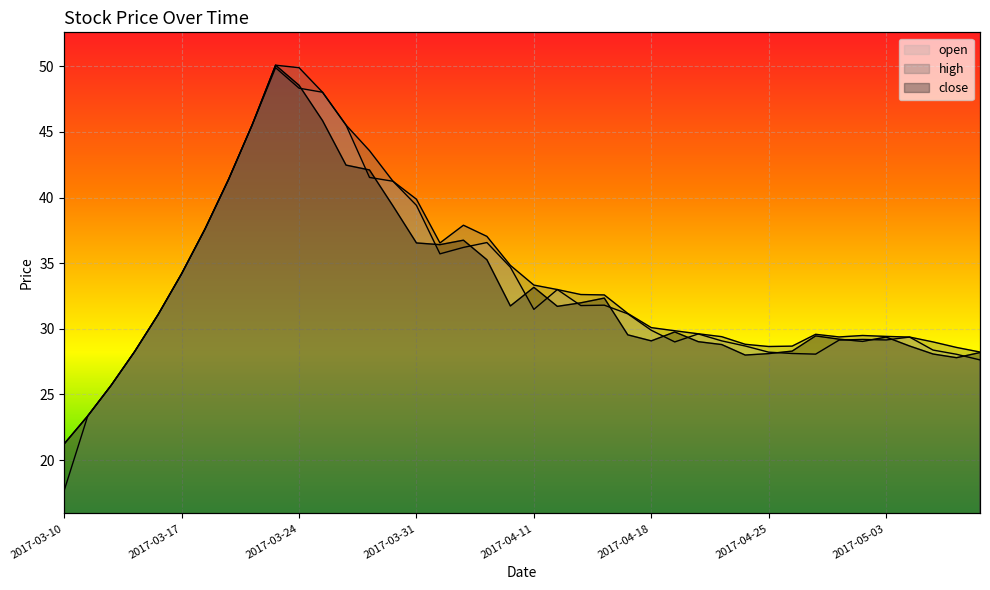

Reading right to left, extract all data points from this chart.

close: 2017-05-09=28.2	2017-05-08=27.8	2017-05-05=28.1	2017-05-04=28.7	2017-05-03=29.4	2017-05-02=29.0	2017-04-28=29.2	2017-04-27=29.5	2017-04-26=28.3	2017-04-25=28.1	2017-04-24=28.0	2017-04-21=28.8	2017-04-20=29.0	2017-04-19=29.8	2017-04-18=29.1	2017-04-17=29.5	2017-04-14=32.3	2017-04-13=32.0	2017-04-12=31.7	2017-04-11=33.2	2017-04-10=31.7	2017-04-07=35.3	2017-04-06=36.8	2017-04-05=36.4	2017-03-31=36.5	2017-03-30=39.4	2017-03-29=42.1	2017-03-28=42.5	2017-03-27=45.9	2017-03-24=48.5	2017-03-23=50.1	2017-03-22=45.5	2017-03-21=41.4	2017-03-20=37.6	2017-03-17=34.2	2017-03-16=31.1	2017-03-15=28.3	2017-03-14=25.7	2017-03-13=23.4	2017-03-10=21.2
high: 2017-05-09=28.2	2017-05-08=28.6	2017-05-05=29.0	2017-05-04=29.4	2017-05-03=29.4	2017-05-02=29.5	2017-04-28=29.4	2017-04-27=29.6	2017-04-26=28.7	2017-04-25=28.6	2017-04-24=28.8	2017-04-21=29.4	2017-04-20=29.6	2017-04-19=29.9	2017-04-18=30.1	2017-04-17=31.2	2017-04-14=32.6	2017-04-13=32.6	2017-04-12=33.0	2017-04-11=33.3	2017-04-10=34.8	2017-04-07=37.0	2017-04-06=37.9	2017-04-05=36.5	2017-03-31=39.9	2017-03-30=41.2	2017-03-29=43.6	2017-03-28=45.5	2017-03-27=48.0	2017-03-24=49.9	2017-03-23=50.1	2017-03-22=45.5	2017-03-21=41.4	2017-03-20=37.6	2017-03-17=34.2	2017-03-16=31.1	2017-03-15=28.3	2017-03-14=25.7	2017-03-13=23.4	2017-03-10=21.2
open: 2017-05-09=27.6	2017-05-08=28.1	2017-05-05=28.4	2017-05-04=29.4	2017-05-03=29.1	2017-05-02=29.2	2017-04-28=29.1	2017-04-27=28.1	2017-04-26=28.1	2017-04-25=28.2	2017-04-24=28.7	2017-04-21=29.1	2017-04-20=29.6	2017-04-19=29.0	2017-04-18=29.9	2017-04-17=31.1	2017-04-14=31.8	2017-04-13=31.8	2017-04-12=33.0	2017-04-11=31.5	2017-04-10=34.7	2017-04-07=36.6	2017-04-06=36.2	2017-04-05=35.7	2017-03-31=39.4	2017-03-30=41.2	2017-03-29=41.5	2017-03-28=45.5	2017-03-27=48.0	2017-03-24=48.3	2017-03-23=49.9	2017-03-22=45.5	2017-03-21=41.4	2017-03-20=37.6	2017-03-17=34.2	2017-03-16=31.1	2017-03-15=28.3	2017-03-14=25.7	2017-03-13=23.4	2017-03-10=17.7